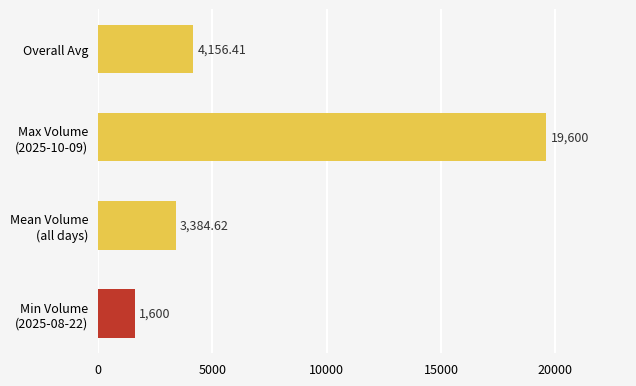

What is the smallest value displayed?

1600.0